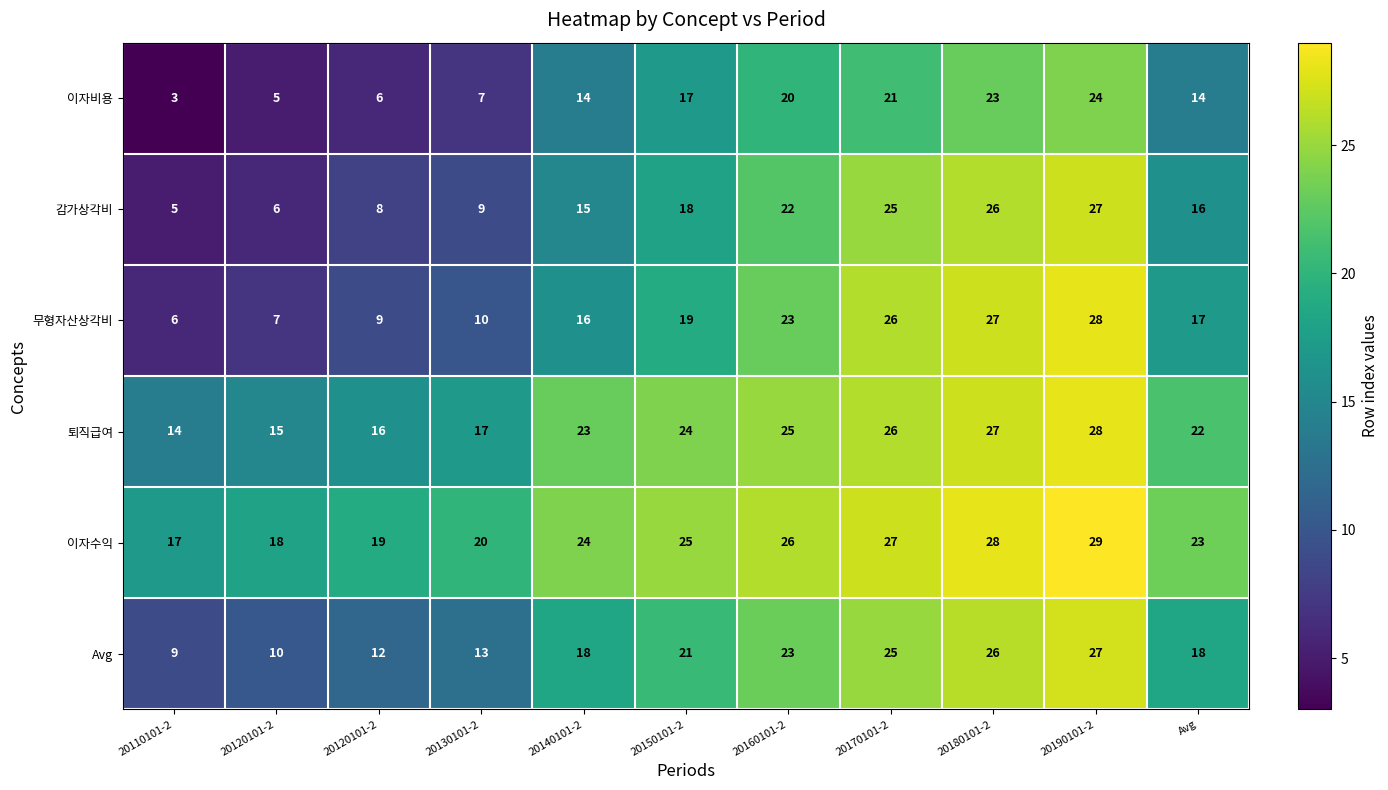

Reading right to left, list all the values displayed in this chart.

이자비용: Avg=14.0	20190101-2=24.0	20180101-2=23.0	20170101-2=21.0	20160101-2=20.0	20150101-2=17.0	20140101-2=14.0	20130101-2=7.0	20120101-2=6.0	20120101-2=5.0	20110101-2=3.0
감가상각비: Avg=16.0	20190101-2=27.0	20180101-2=26.0	20170101-2=25.0	20160101-2=22.0	20150101-2=18.0	20140101-2=15.0	20130101-2=9.0	20120101-2=8.0	20120101-2=6.0	20110101-2=5.0
무형자산상각비: Avg=17.0	20190101-2=28.0	20180101-2=27.0	20170101-2=26.0	20160101-2=23.0	20150101-2=19.0	20140101-2=16.0	20130101-2=10.0	20120101-2=9.0	20120101-2=7.0	20110101-2=6.0
퇴직급여: Avg=22.0	20190101-2=28.0	20180101-2=27.0	20170101-2=26.0	20160101-2=25.0	20150101-2=24.0	20140101-2=23.0	20130101-2=17.0	20120101-2=16.0	20120101-2=15.0	20110101-2=14.0
이자수익: Avg=23.0	20190101-2=29.0	20180101-2=28.0	20170101-2=27.0	20160101-2=26.0	20150101-2=25.0	20140101-2=24.0	20130101-2=20.0	20120101-2=19.0	20120101-2=18.0	20110101-2=17.0
Avg: Avg=18.0	20190101-2=27.0	20180101-2=26.0	20170101-2=25.0	20160101-2=23.0	20150101-2=21.0	20140101-2=18.0	20130101-2=13.0	20120101-2=12.0	20120101-2=10.0	20110101-2=9.0